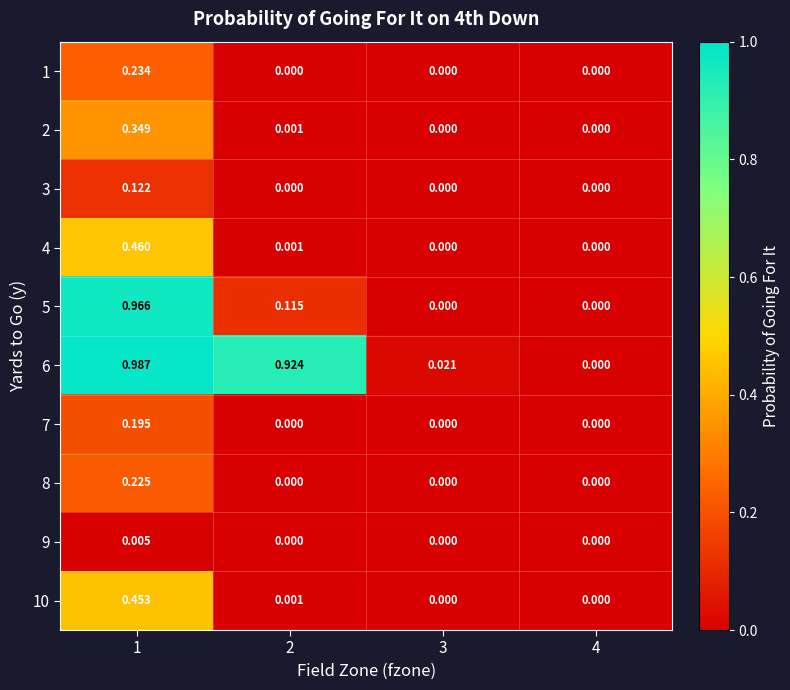

Is the value of 4 at 1 greater than the value of 2 at 4?

Yes